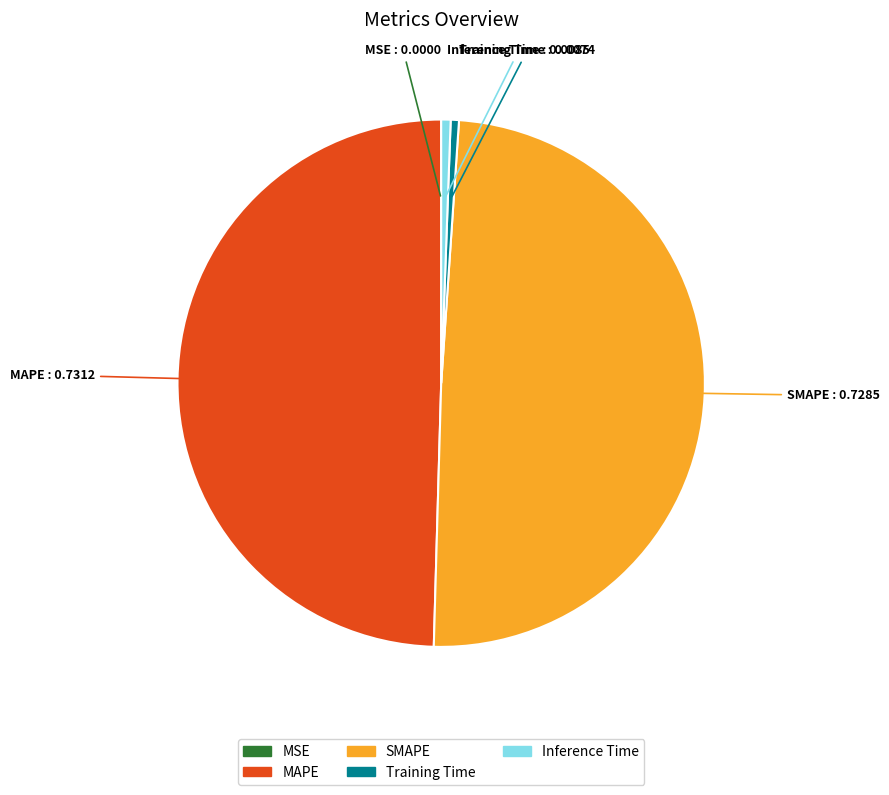

Is it true that Inference Time is 1% of the pie?

True